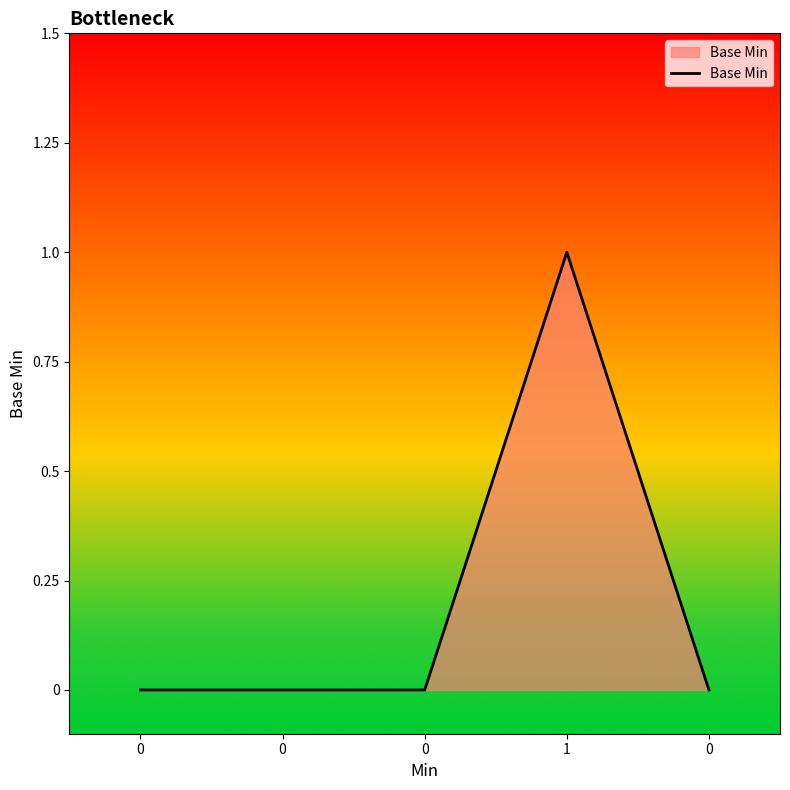

List the labels in order of value, largest first.

1, 0, 0, 0, 0